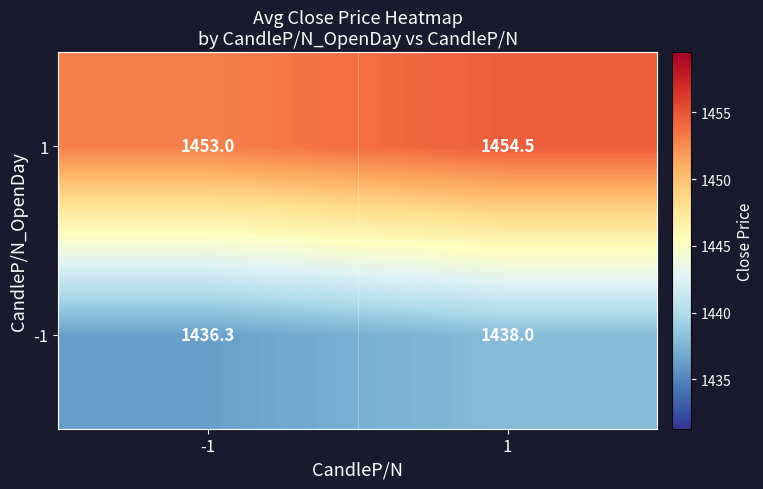

What is the minimum value for 1?

1453.0